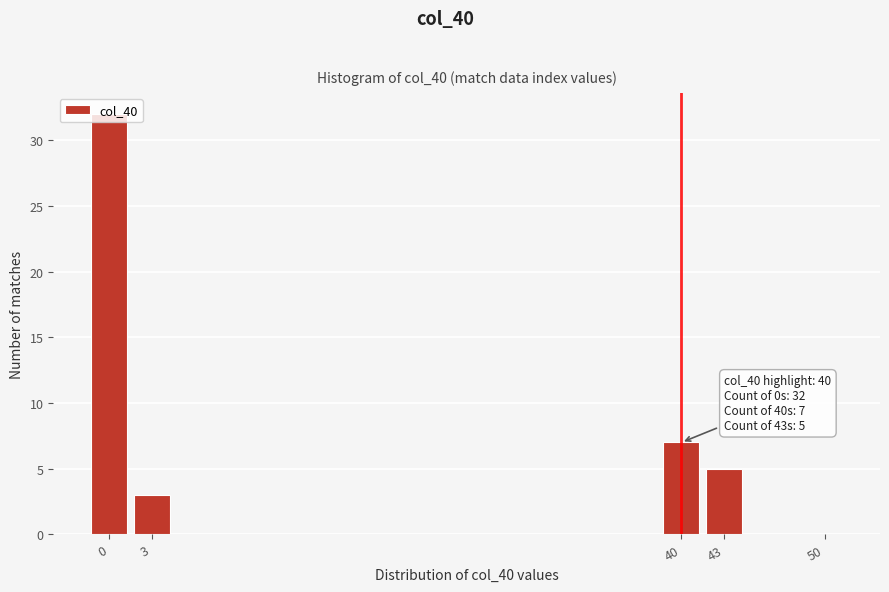

What is the change in value from 43 to 50?

-5